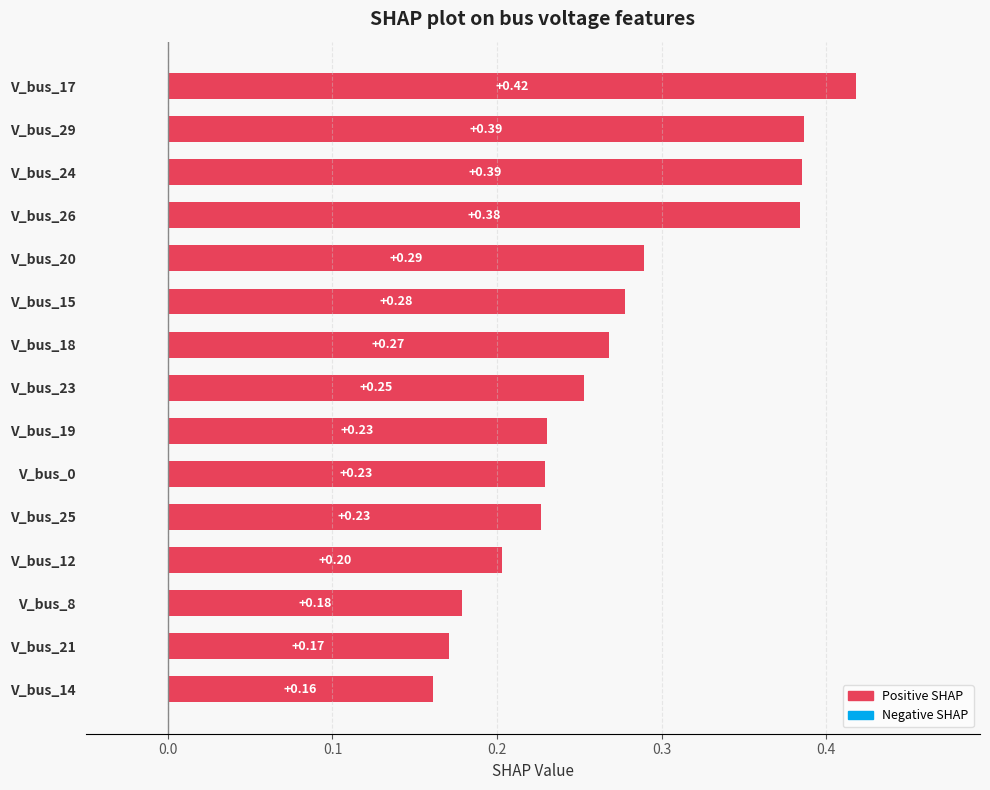

Which label corresponds to the largest value in the chart?

V_bus_17